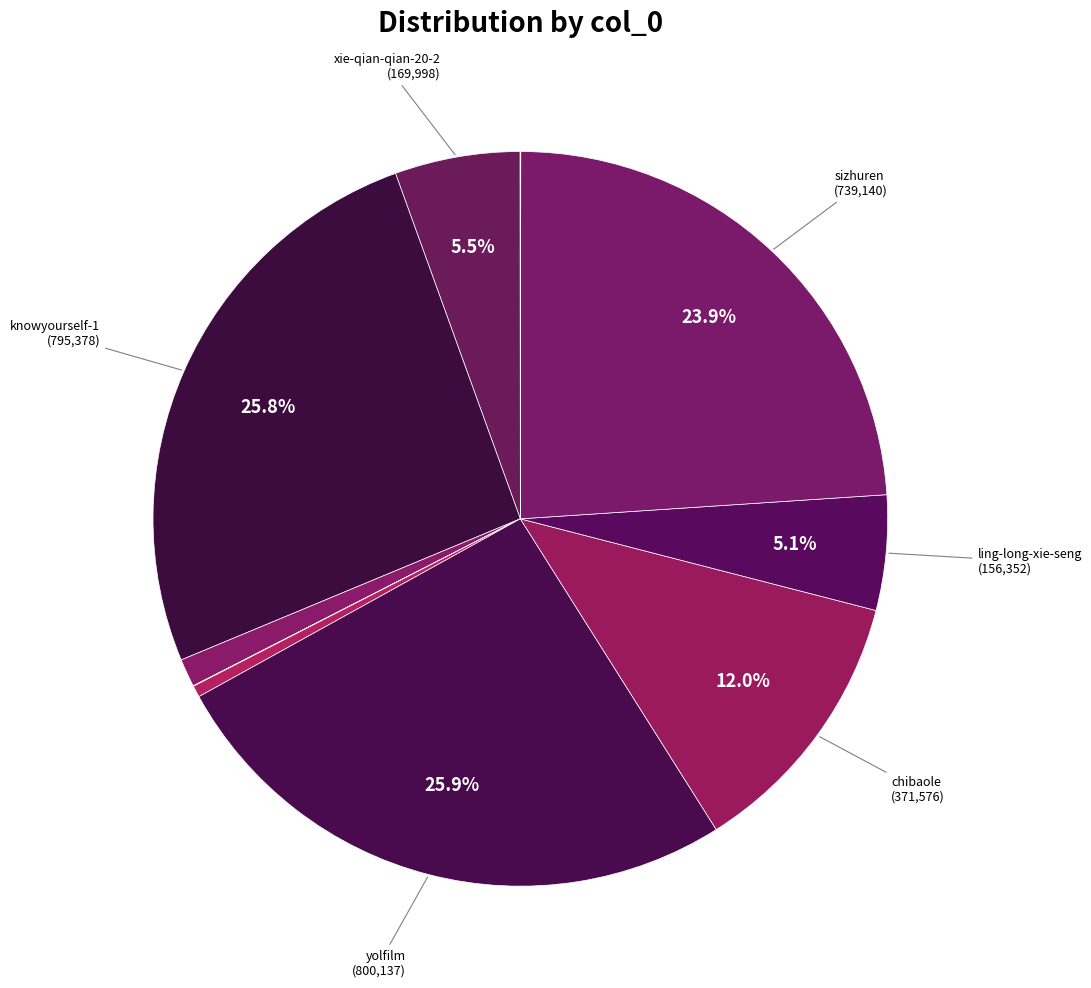

Which category has the biggest portion of the pie?

yolfilm